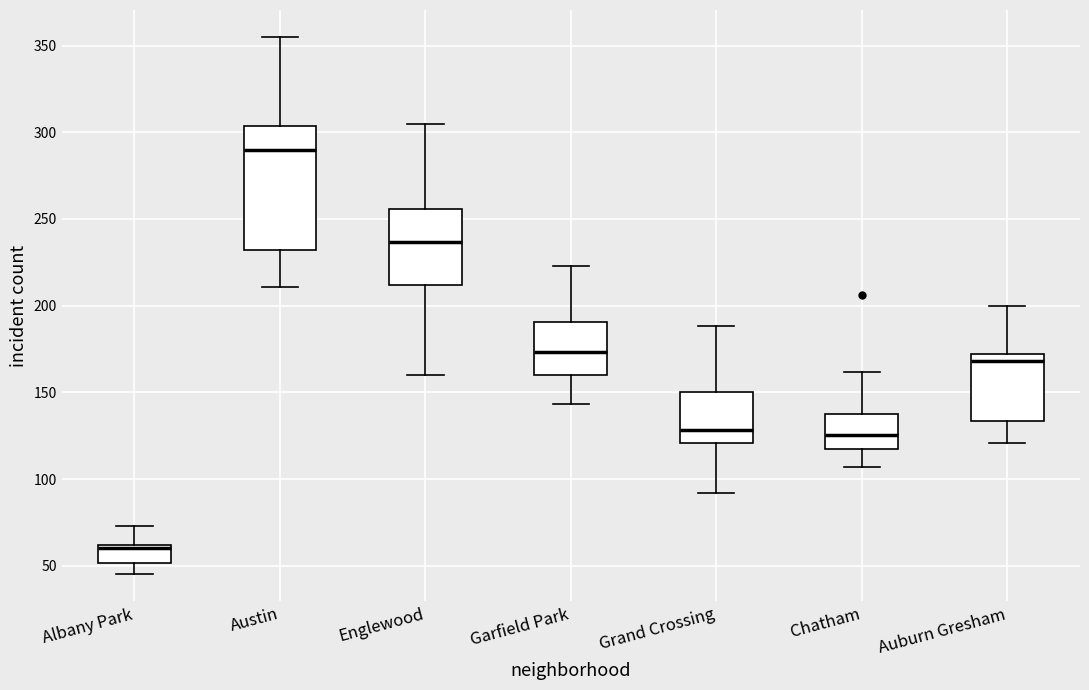

Which box is the tallest, from its lower edge to its upper edge?

Austin